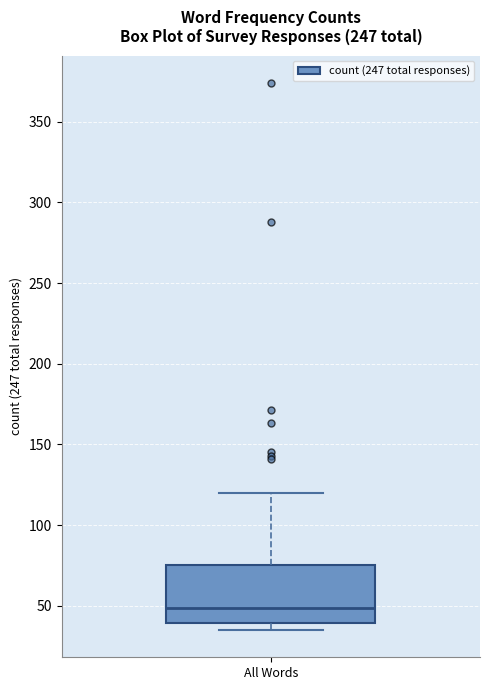

Read this box plot against the y-axis: the position of the median line, the range covered by the box, and the ends of both whiskers. The values are not printed on the chart, so give them approximately, as read against the axis.

median 50, box 40 to 75, whiskers 35 to 120